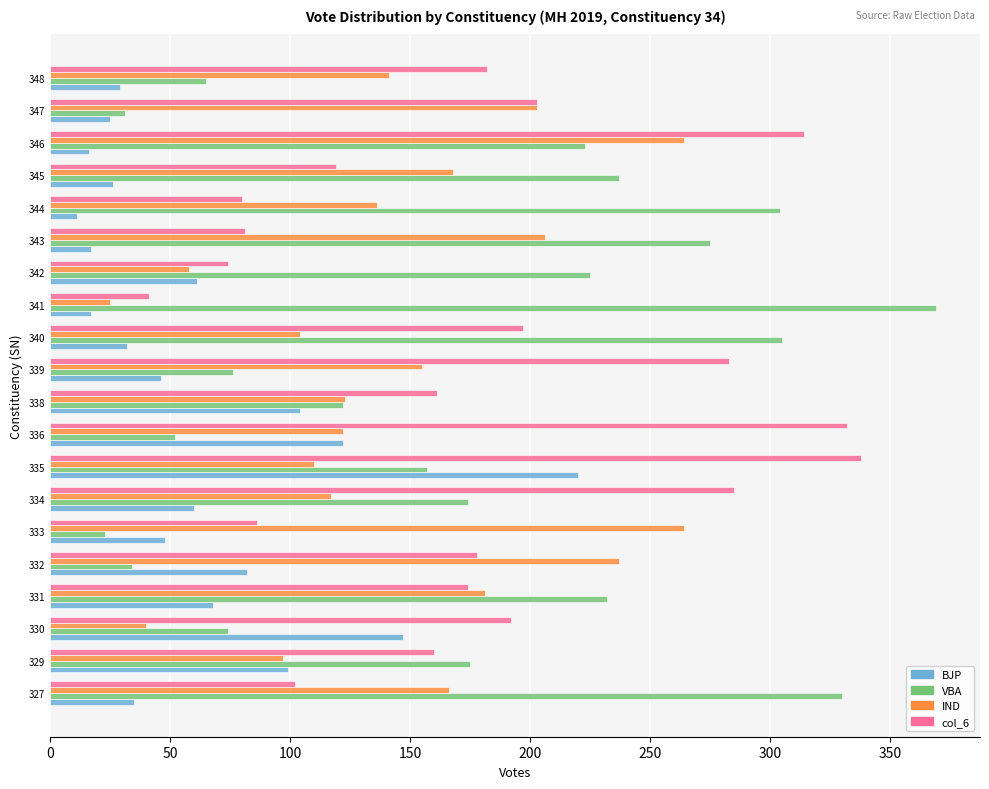

Is the value of BJP at 330 greater than the value of col_6 at 341?

Yes